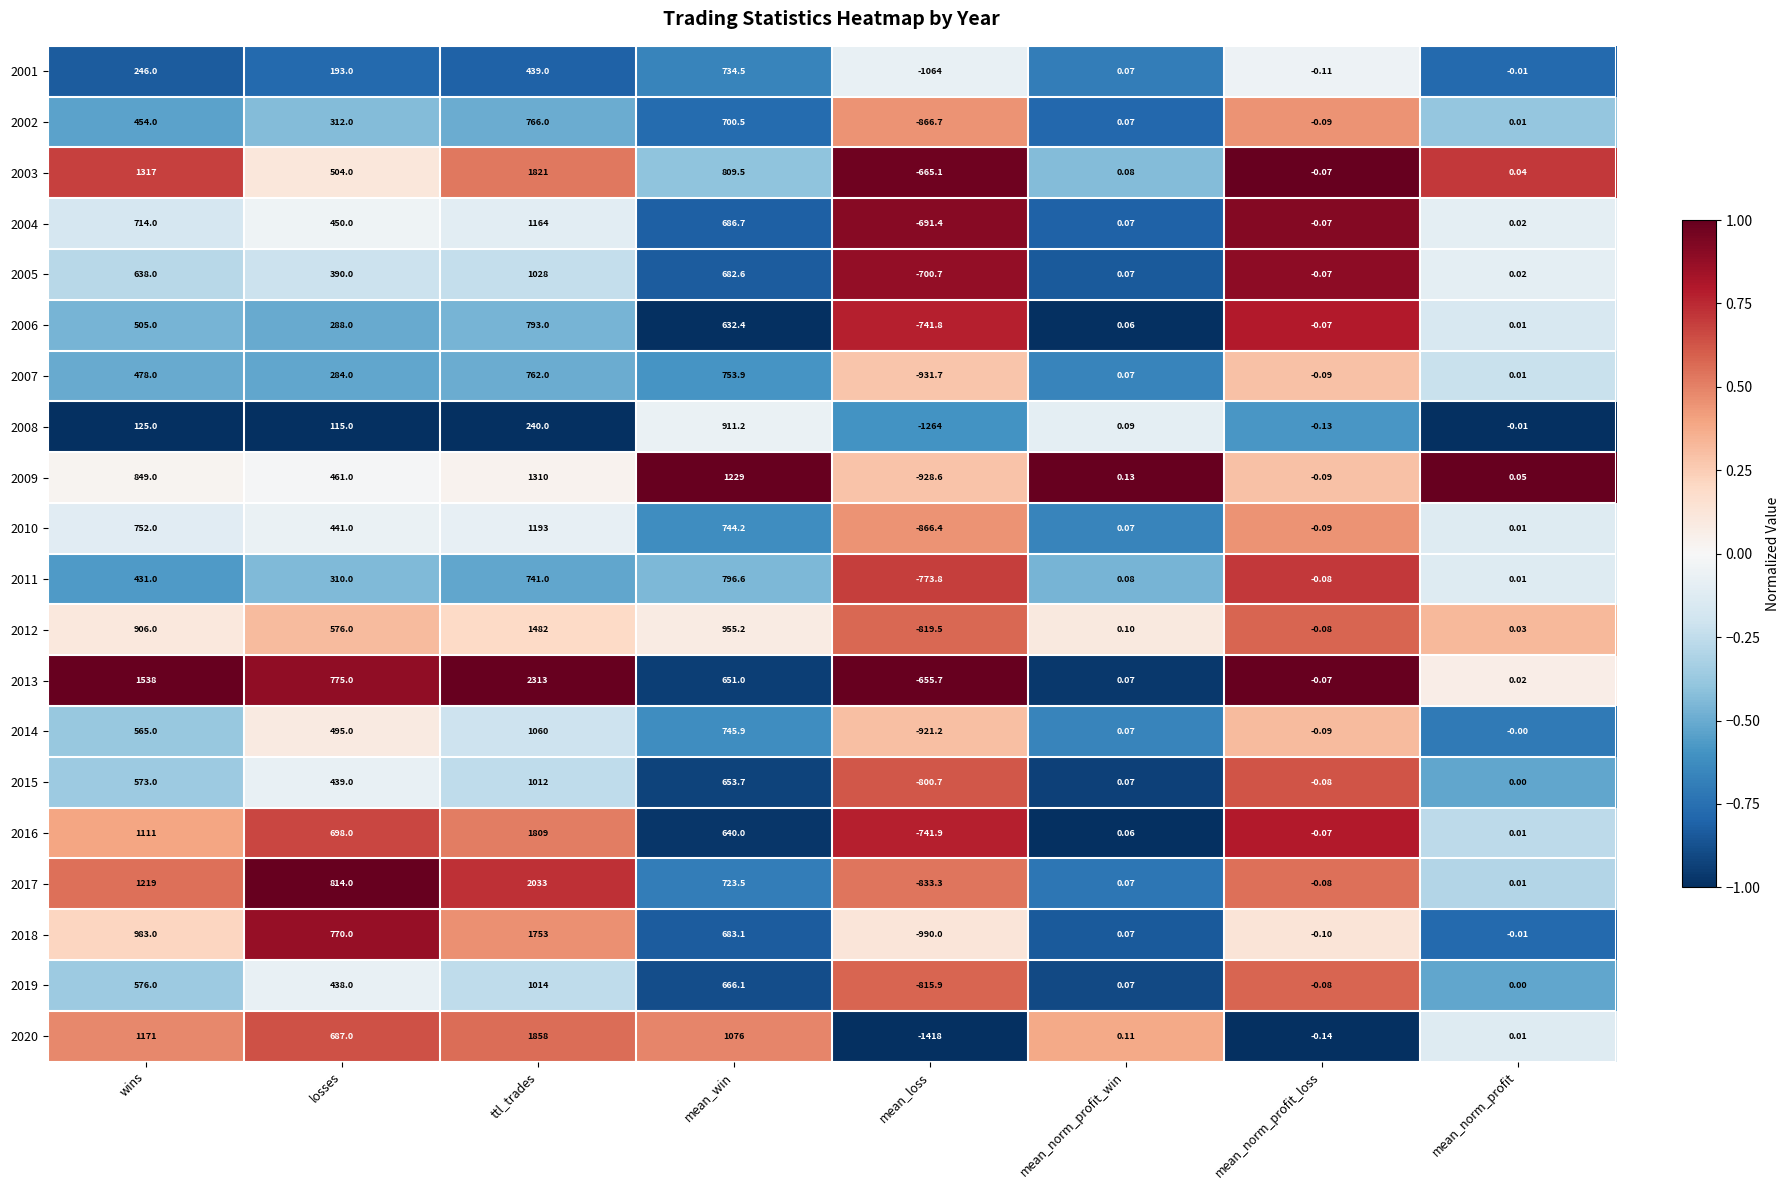

What is the smallest value displayed?

-1418.0